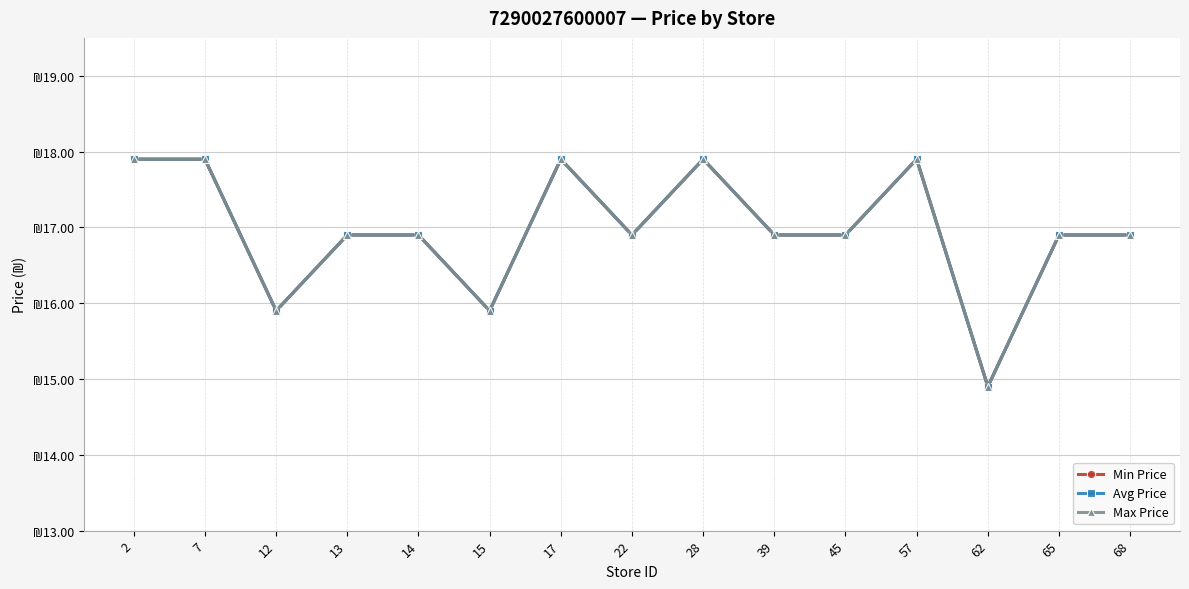

At which label does Min Price reach its minimum?

62